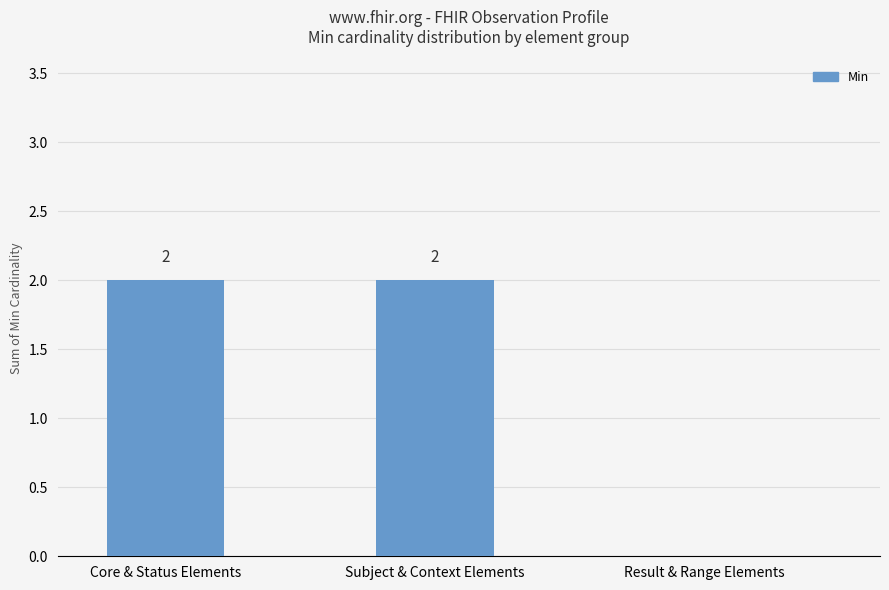

The value at Subject & Context Elements is 2. True or false?

True